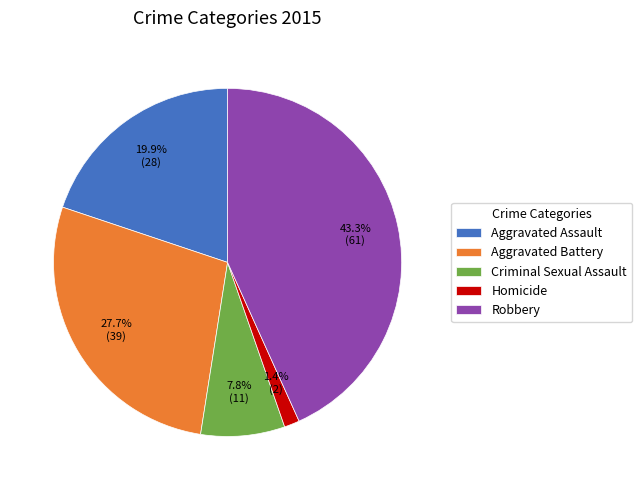

How many slices are in this pie chart?

5